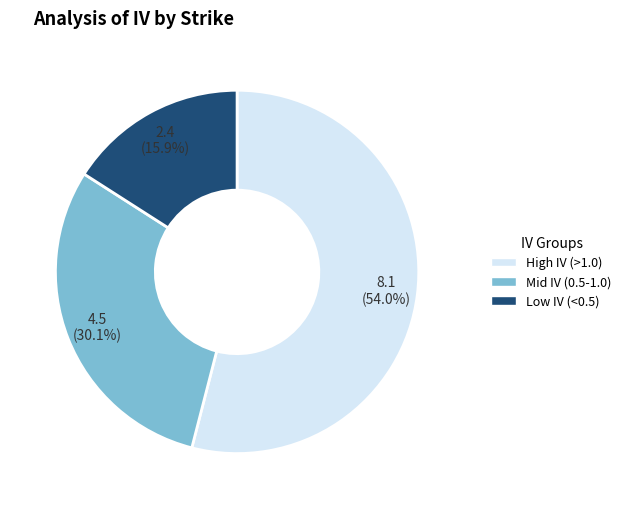

Is there any slice that represents more than half of the pie?

Yes